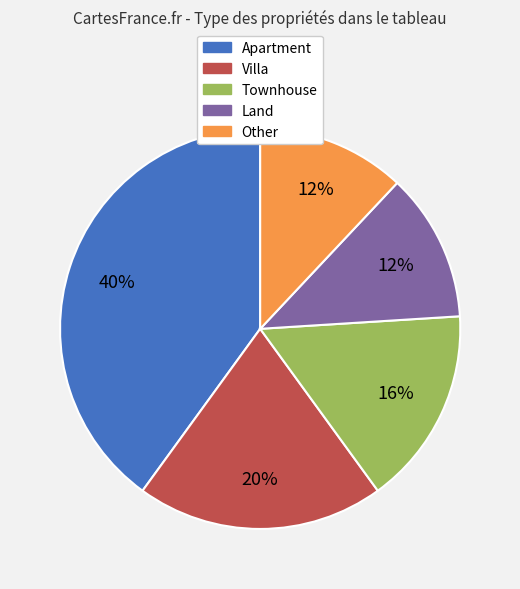

How many segments does this pie chart have?

5